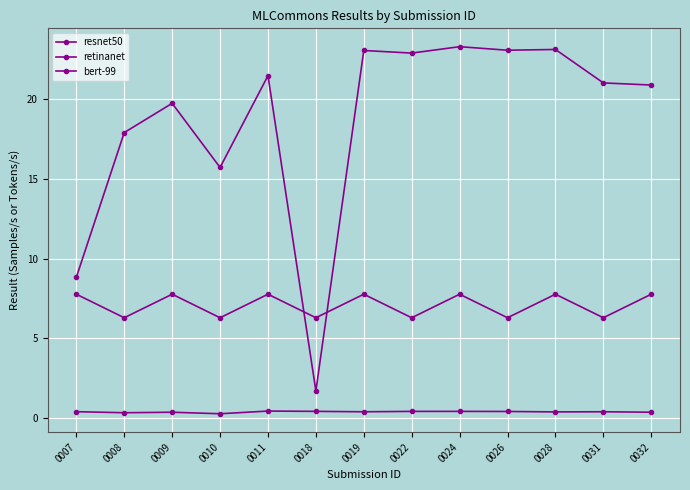

At which label does bert-99 reach its peak?

0007